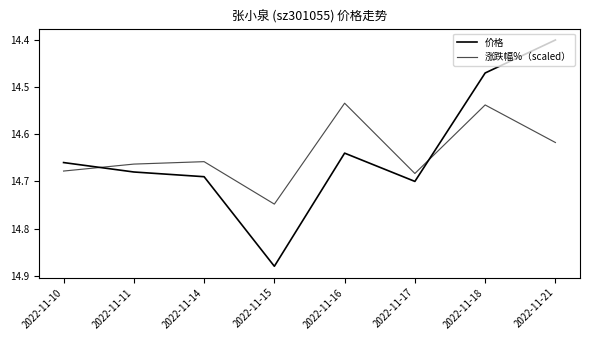

How many lines are shown in the chart?

2